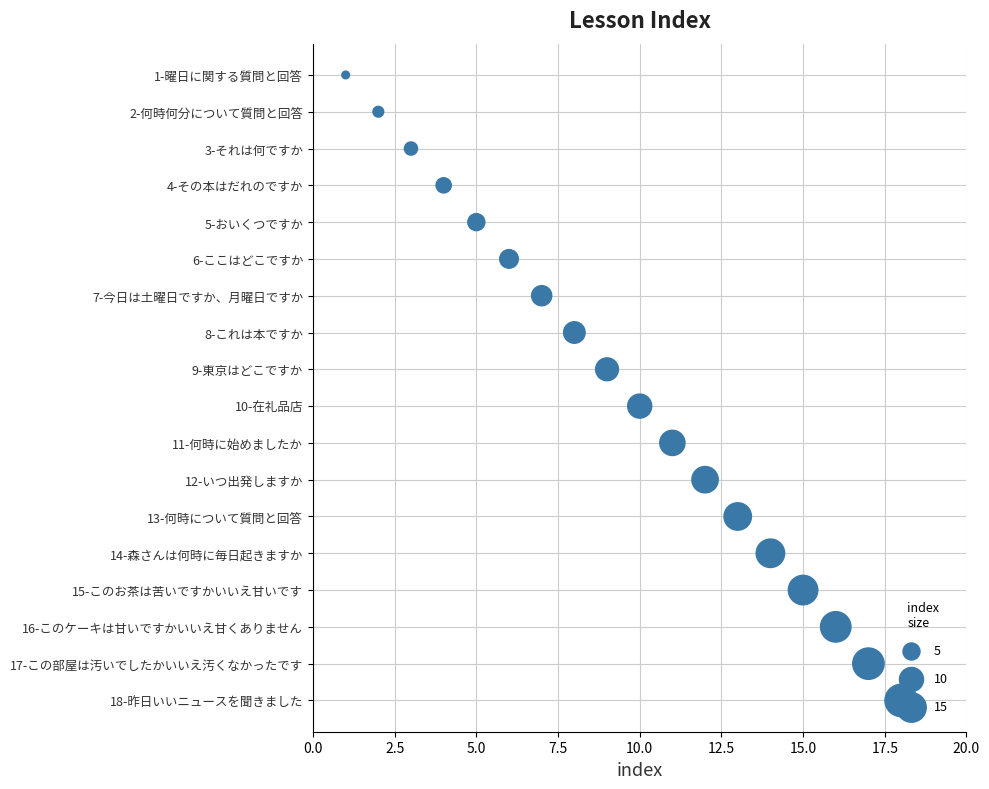

What is the ratio of the value at 2.5 to the value at 14?

0.1